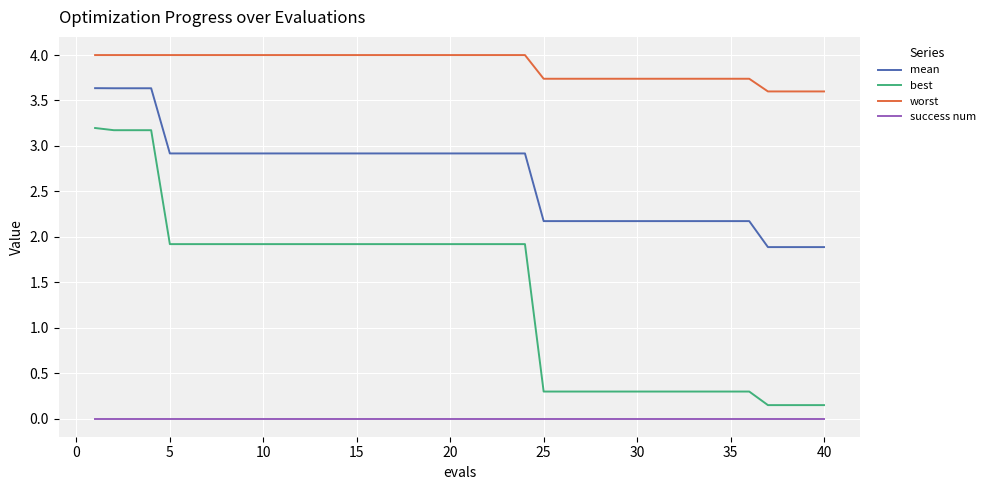

List the series in order of their overall mean, lowest first.

success num, best, mean, worst